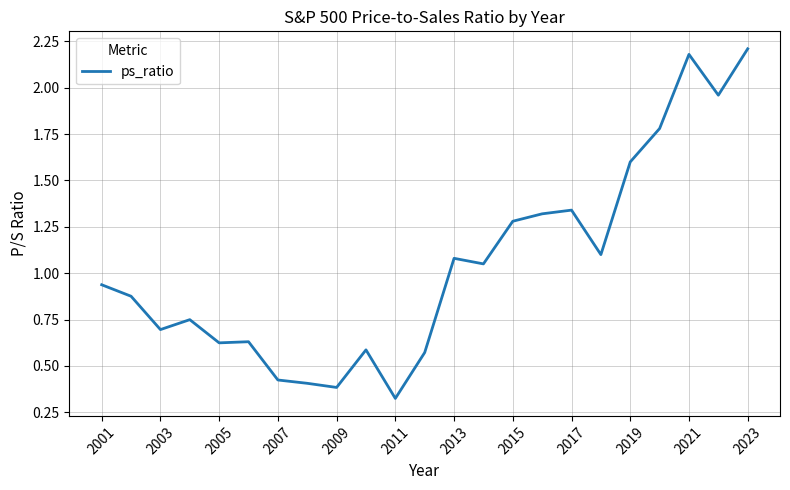

How many lines are shown in the chart?

1